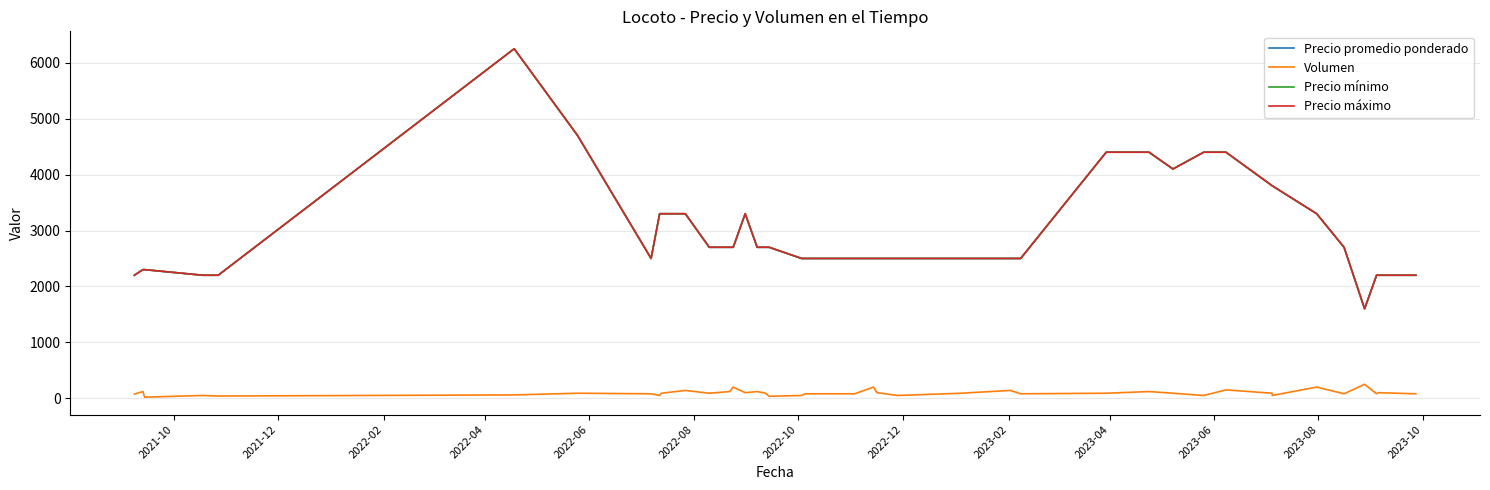

What are all the series names shown in the legend?

Precio promedio ponderado, Volumen, Precio mínimo, Precio máximo